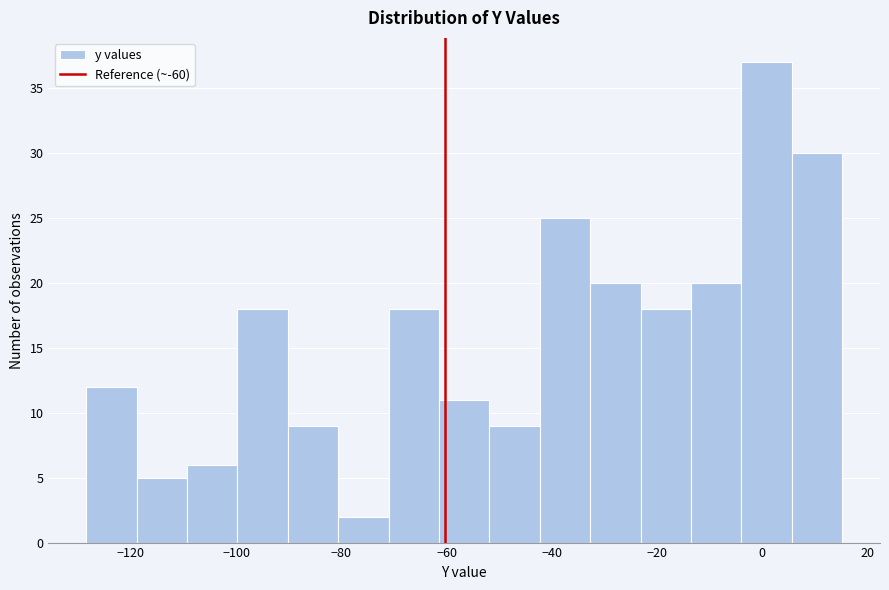

Reading left to right, list every bar in this chart as the range it spans on the x-axis followed by its height. Neither the bar edges nor the heights are printed on the chart, so give them approximately, as read against the axes.

-128 to -118: 12
-118 to -110: 5
-110 to -100: 6
-100 to -90: 18
-90 to -80: 9
-80 to -72: 2
-72 to -62: 18
-62 to -52: 11
-52 to -42: 9
-42 to -32: 25
-32 to -24: 20
-24 to -14: 18
-14 to -4: 20
-4 to 6: 37
6 to 16: 30